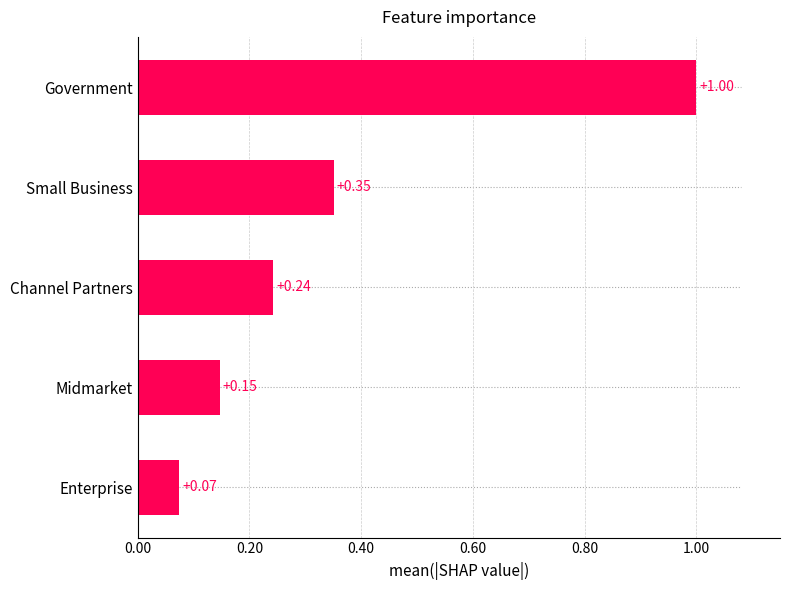

Rank the categories by value from highest to lowest.

Government, Small Business, Channel Partners, Midmarket, Enterprise